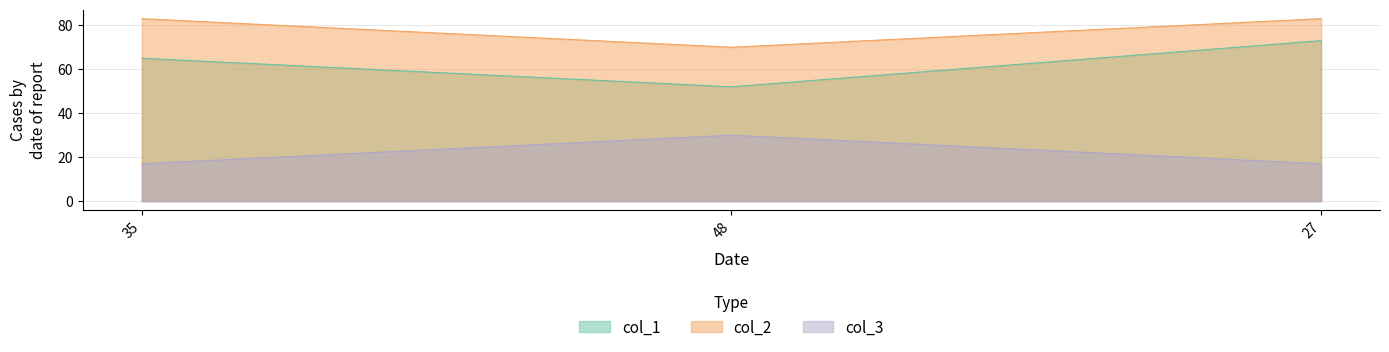

The col_2 series shows 70 at 48. True or false?

True